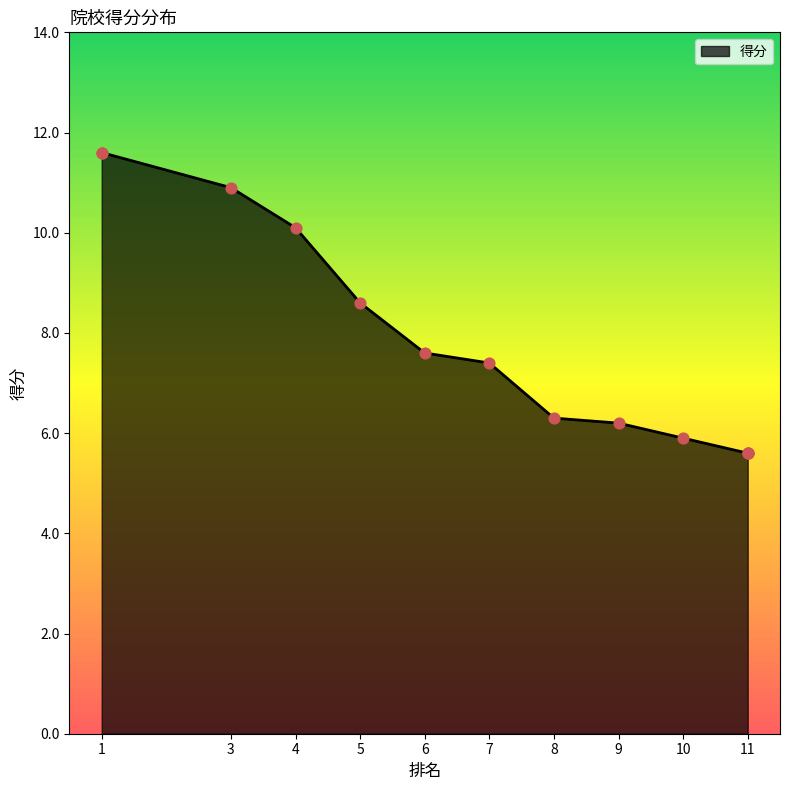

Approximately how many times larger is the value at 8 compared to 11?

1.1